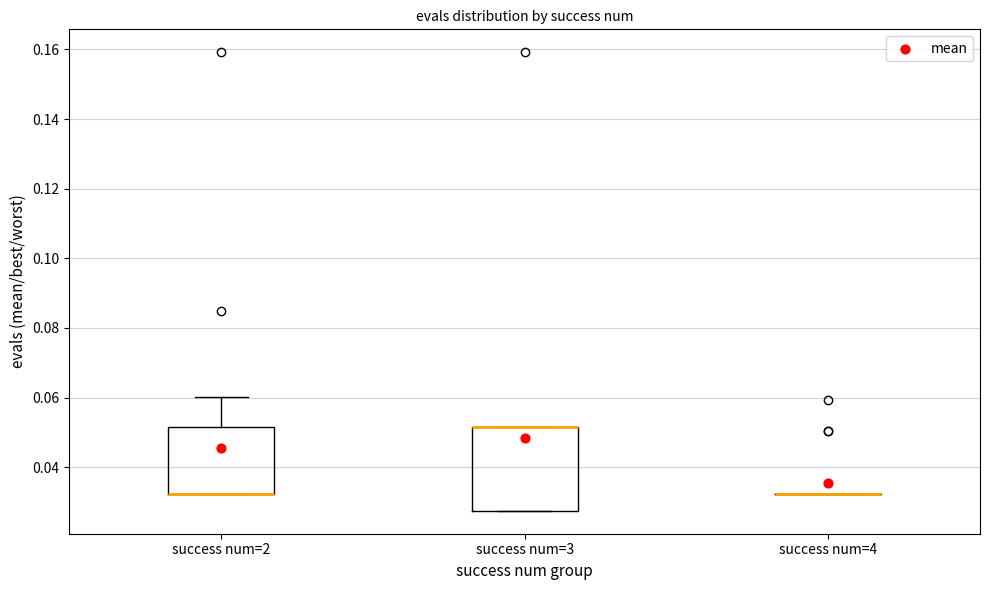

Reading left to right, transcribe this box plot: for each box, give where its median line is, the range the box spans, and where its two whiskers end, as read against the y-axis. The values are not printed on the chart, so give them approximately, as read against the axis.

success num=2: median 0.032 (drawn on the box's lower edge), box 0.032 to 0.052, whiskers 0.032 to 0.060
success num=3: median 0.052 (drawn on the box's upper edge), box 0.028 to 0.052, whiskers 0.028 to 0.052
success num=4: box collapsed to a line at 0.032, whiskers 0.032 to 0.032